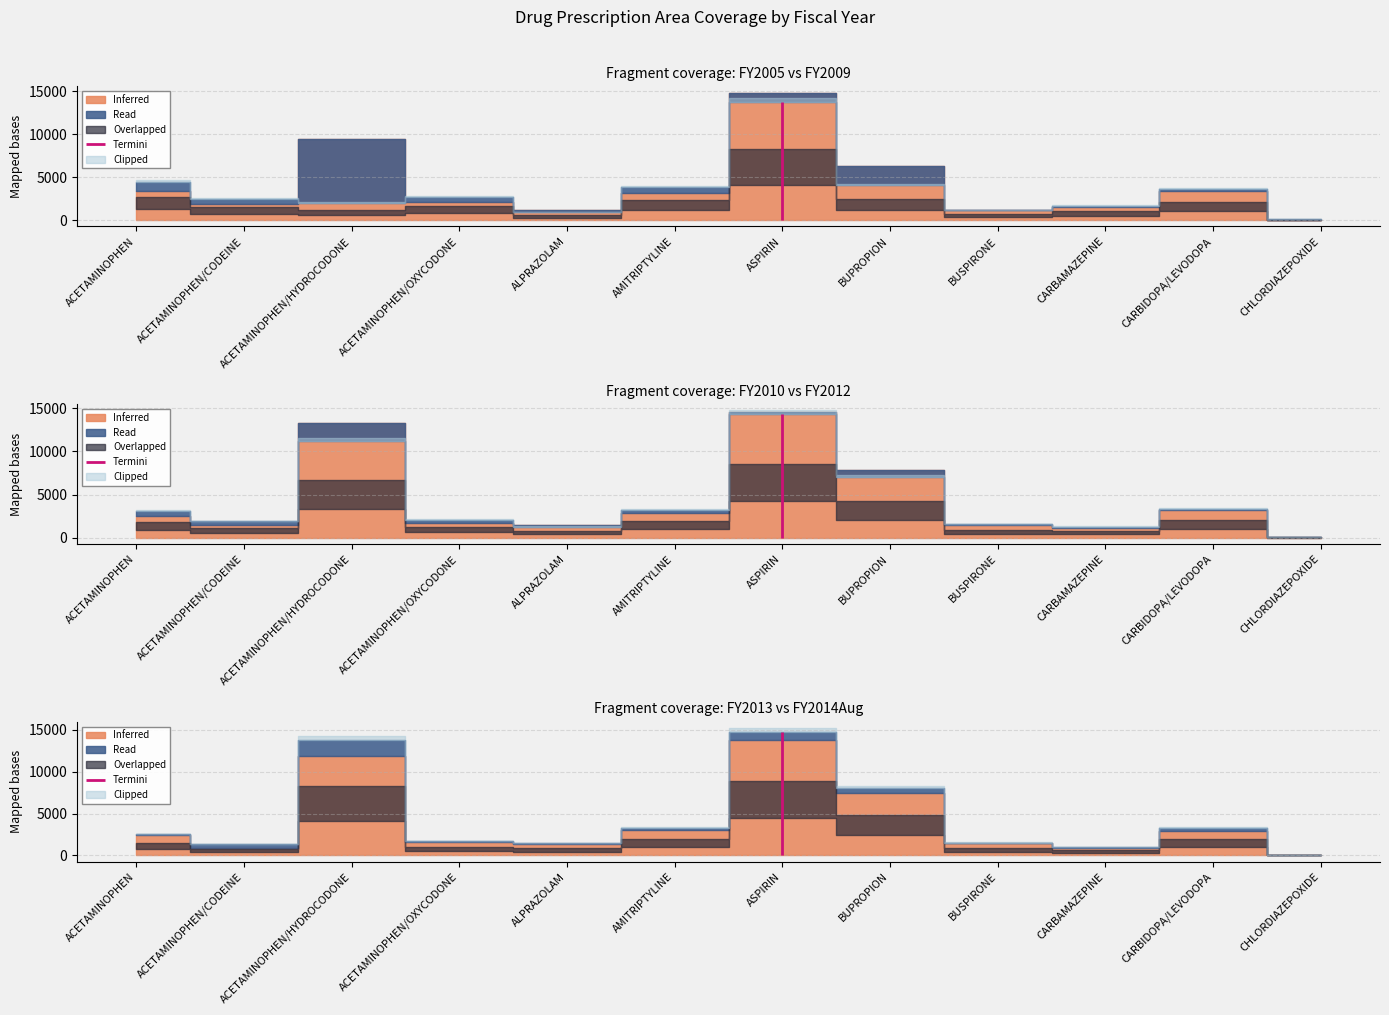

What is the sum of all FY2013 values?

52842